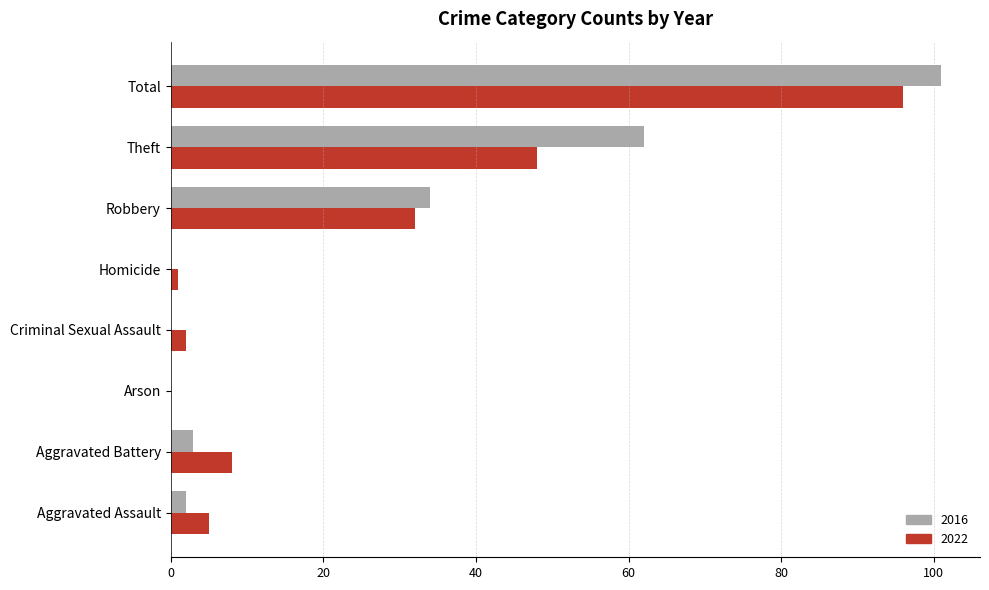

What is the total value across all series at Aggravated Battery?

11